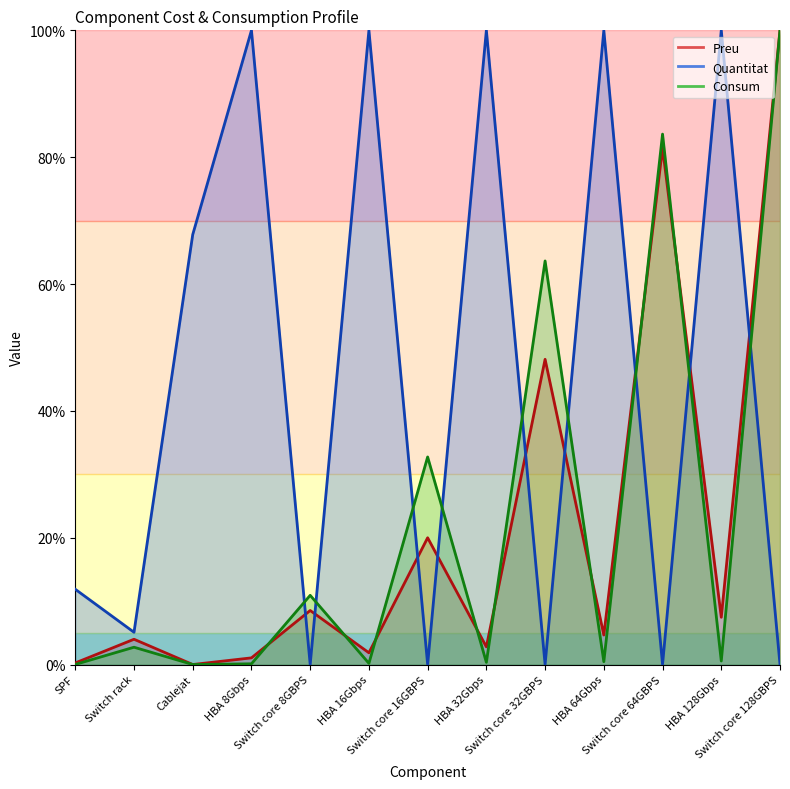

True or false: Preu and Quantitat cross at least once.

True